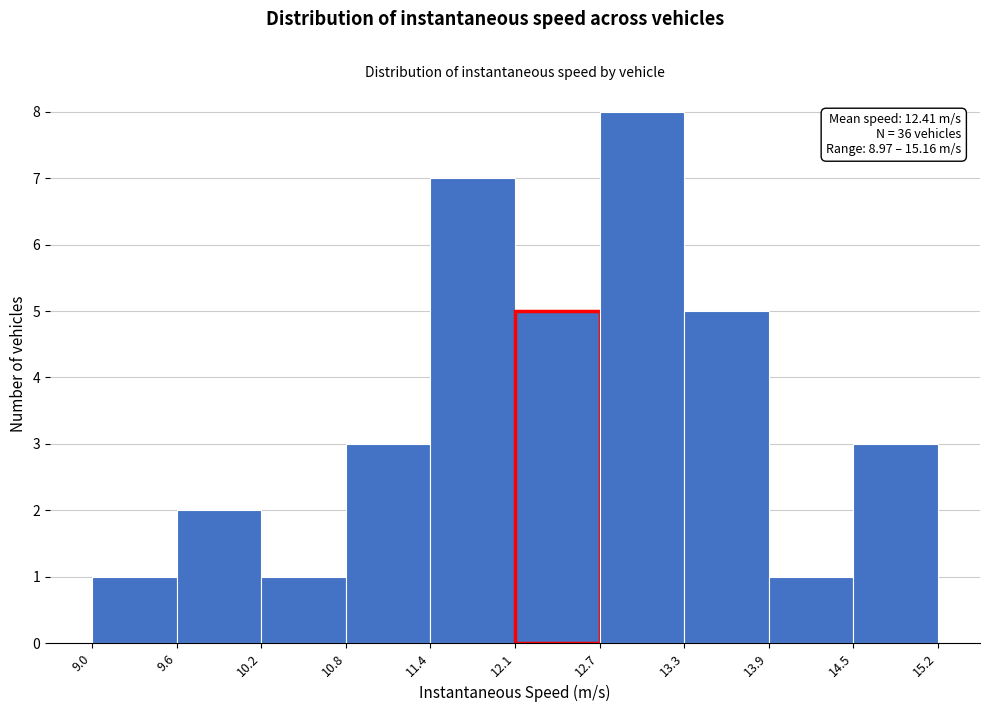

Over which range of the x-axis is the bar tallest?

12.7 to 13.3